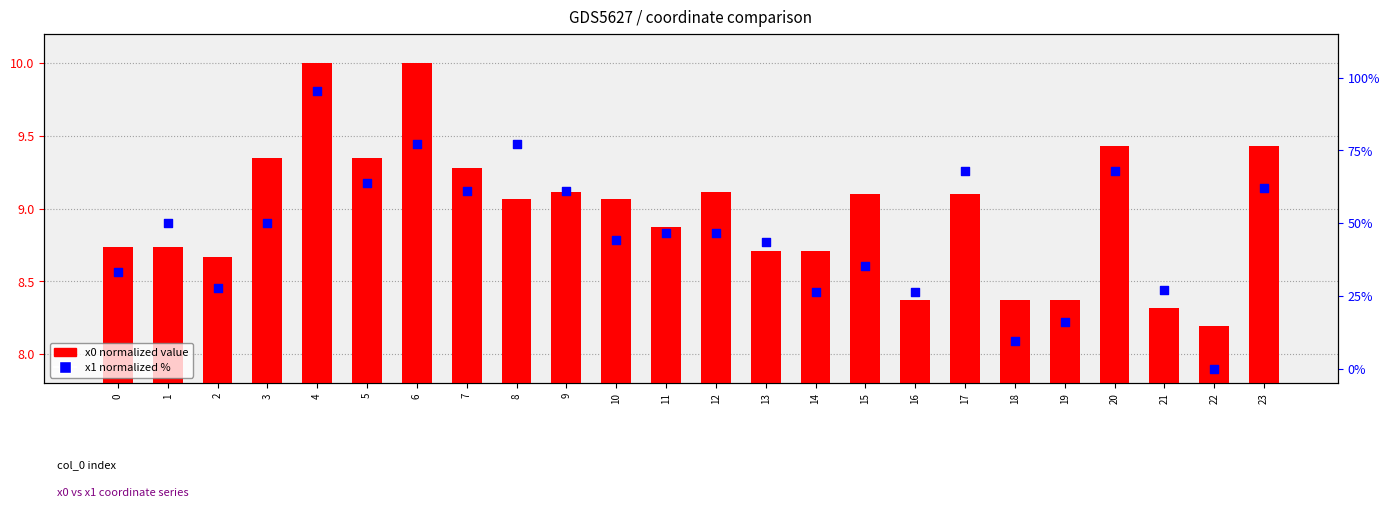

At which category is the sum across all series the highest?

4